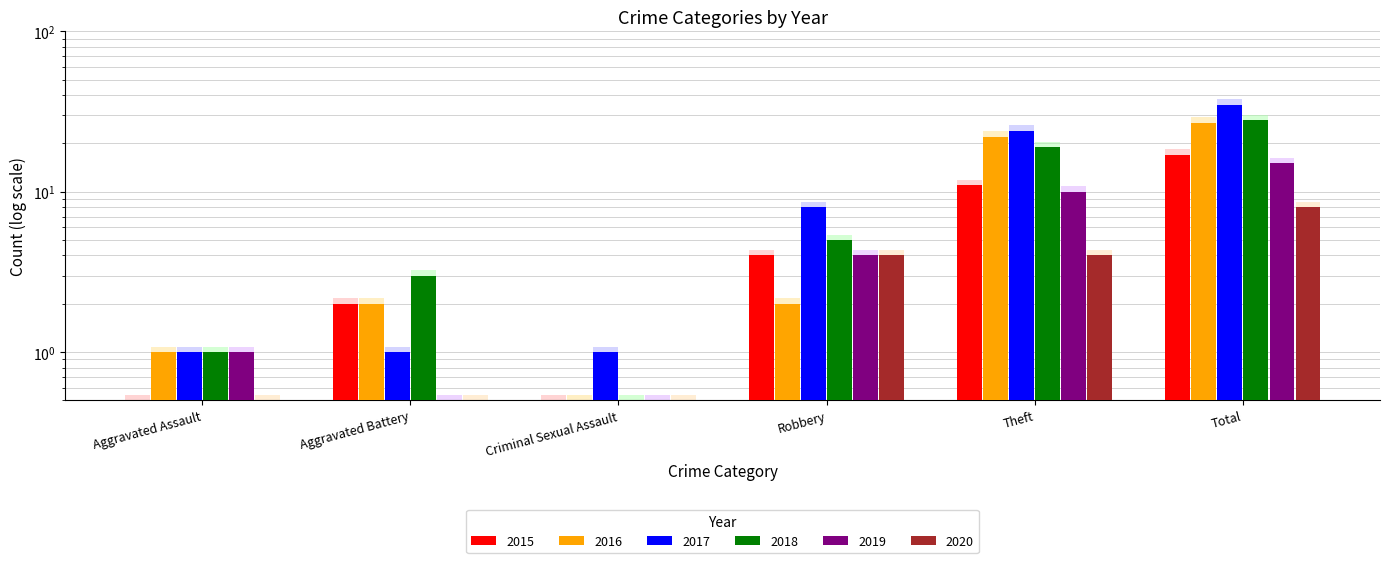

At how many categories does at least one series exceed 14?

2